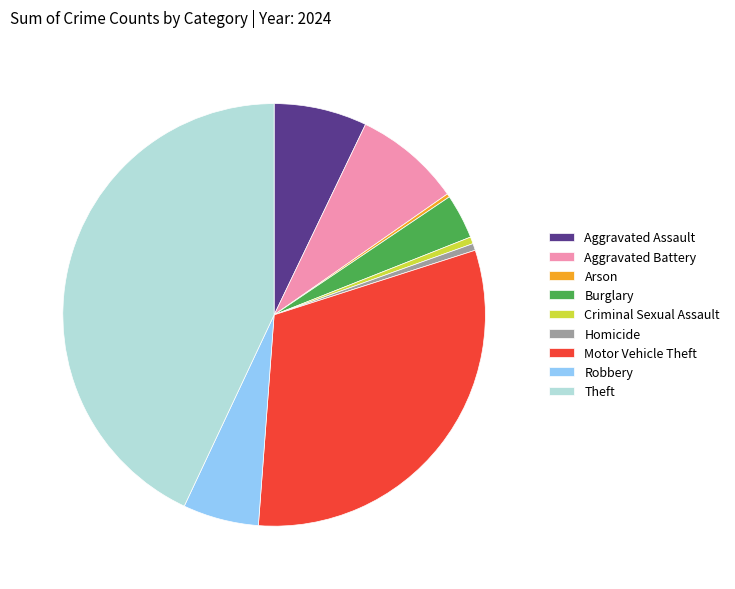

Is Criminal Sexual Assault the majority of the pie?

No